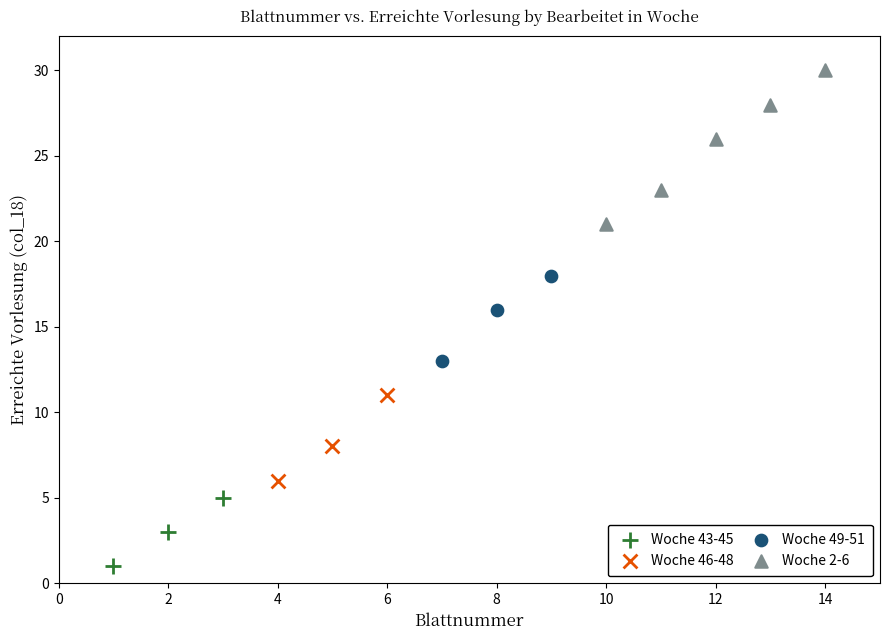

Which series has the widest spread of Y values?

Woche 2-6